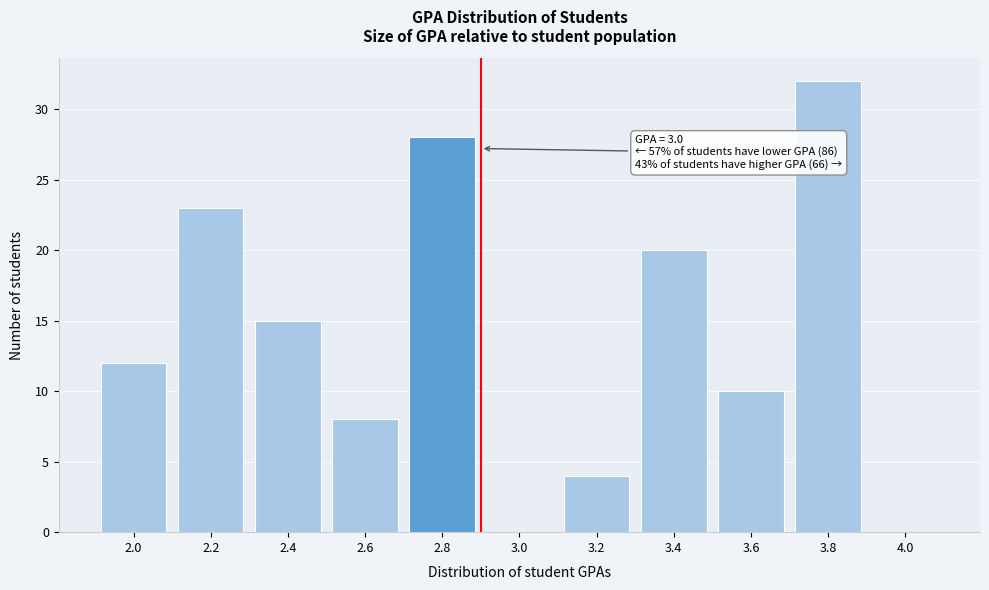

Reading left to right, extract all data points from this chart.

2.0=12	2.2=23	2.4=15	2.6=8	2.8=28	3.0=0	3.2=4	3.4=20	3.6=10	3.8=32	4.0=0